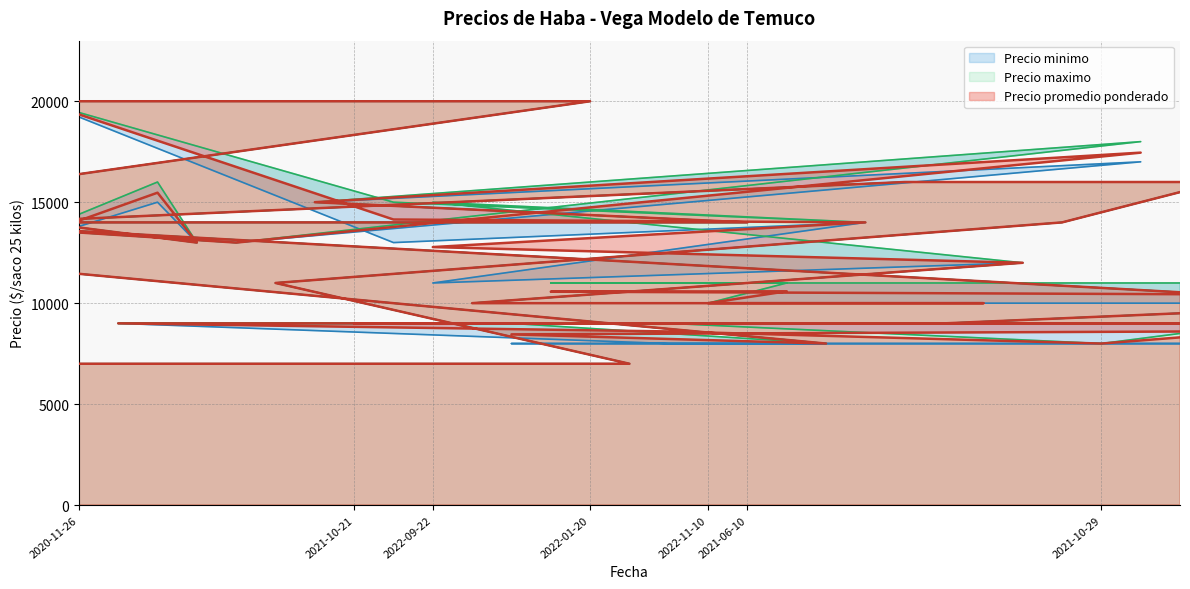

True or false: Precio maximo has more than 2 points higher than both neighbors.

True